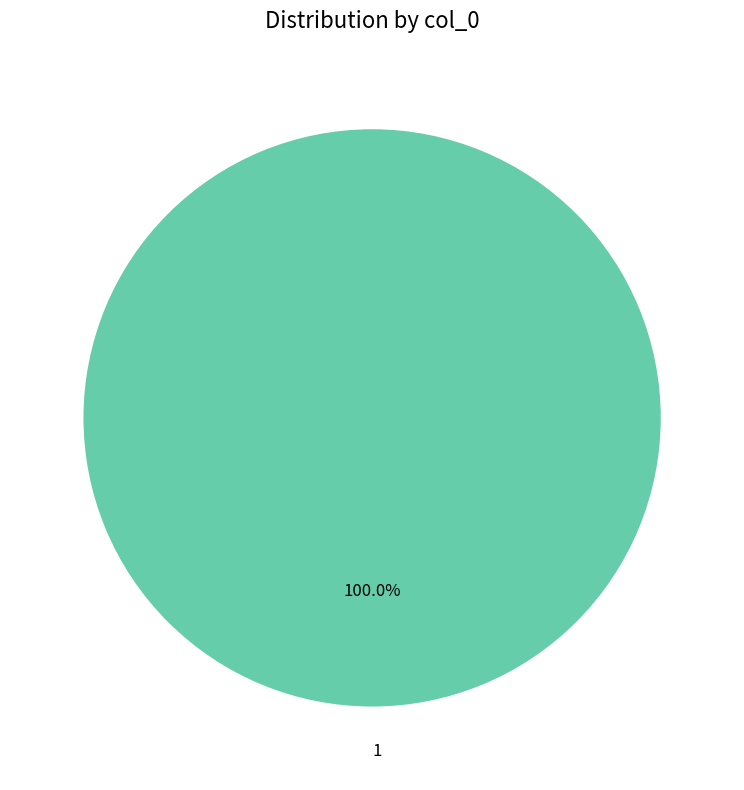

How many slices are in this pie chart?

1